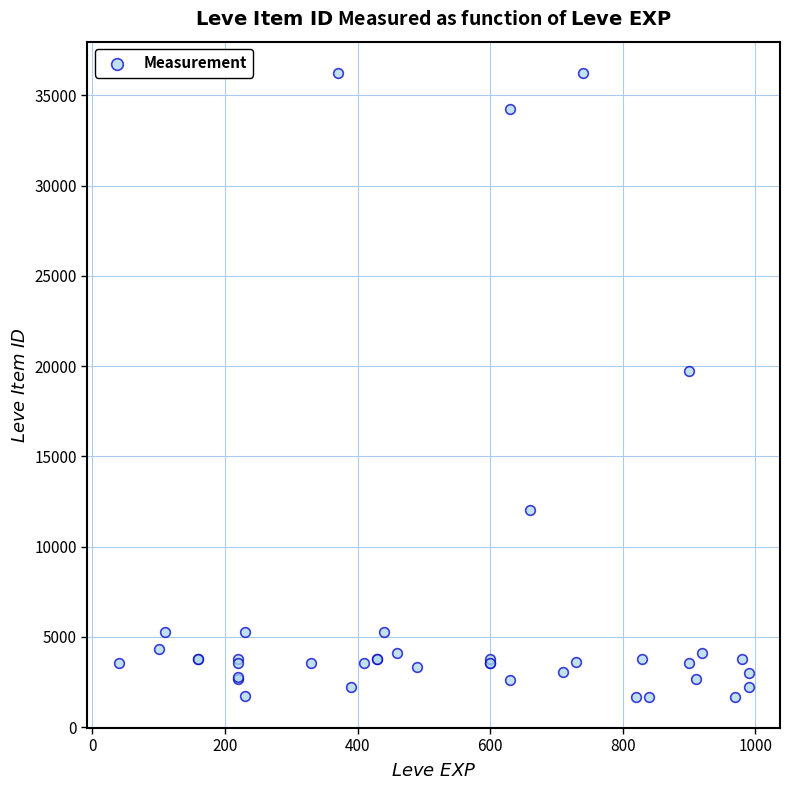

What Y value in the scatter plot is closest to 18967?

19744